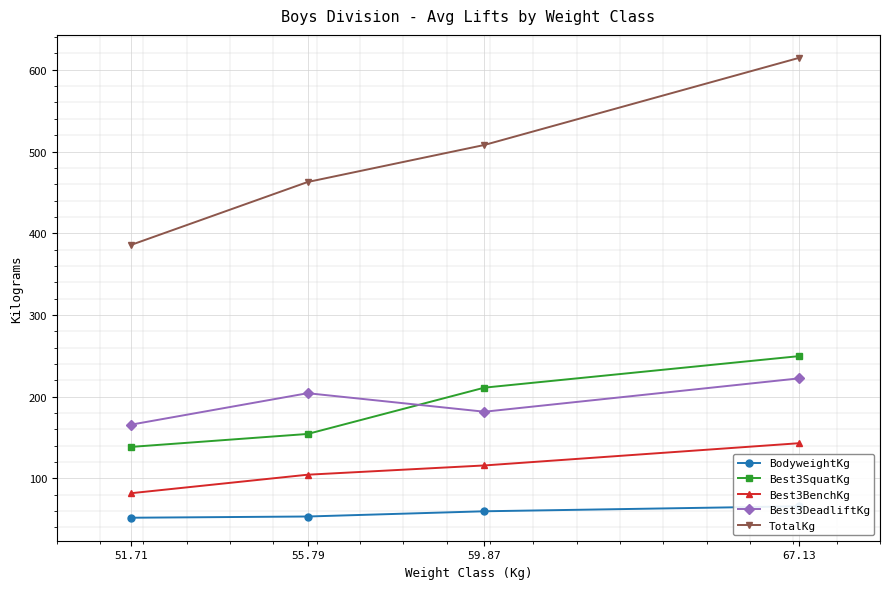

True or false: BodyweightKg and TotalKg cross at least once.

False